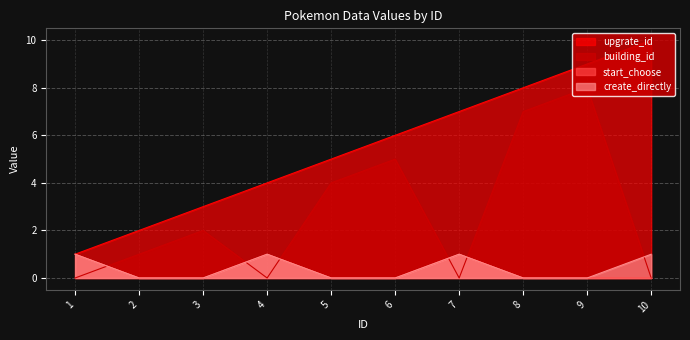

What is the difference between the building_id values at 10 and 5?

4